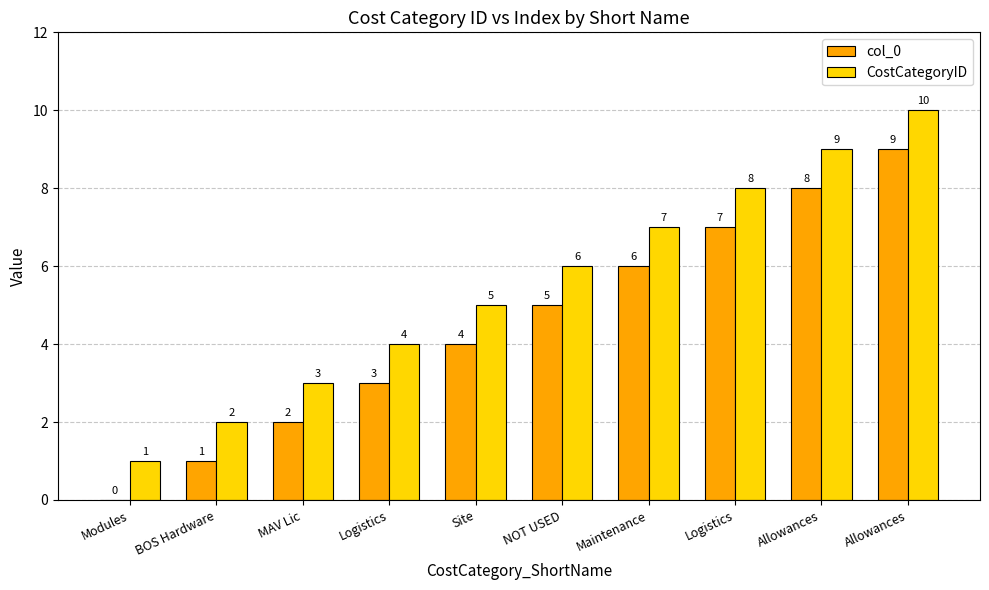

Which category has the highest value in the col_0 series?

Allowances